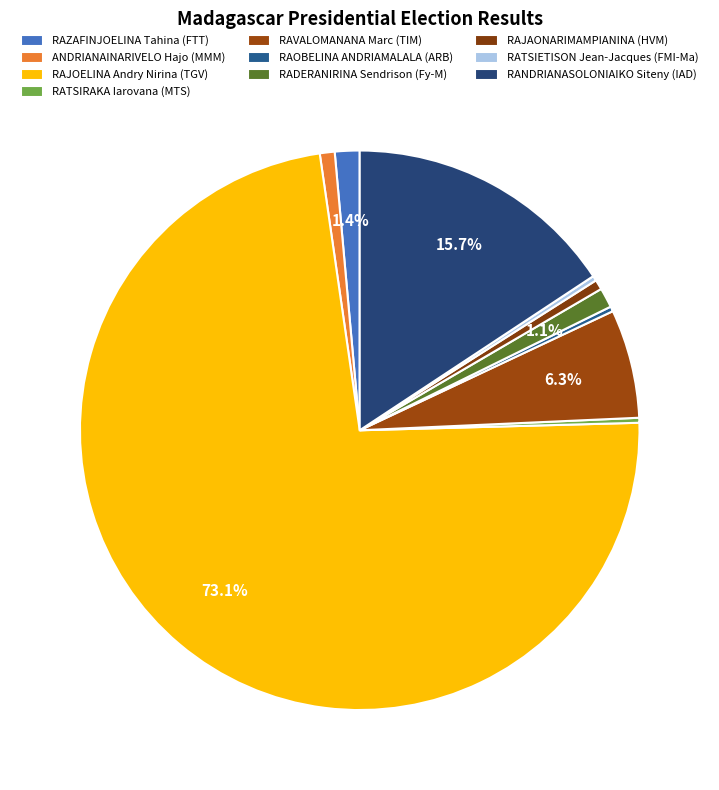

How many slices are in this pie chart?

10